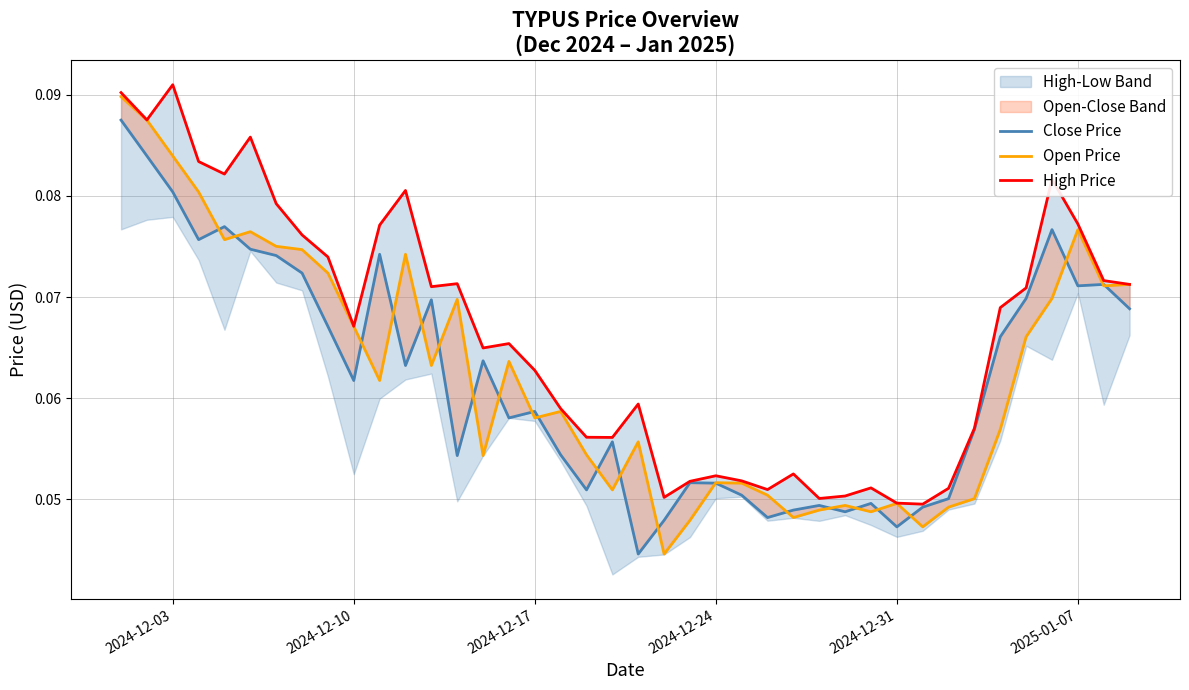

In High Price, how many points are higher than both neighbors (excluding endpoints)?

10